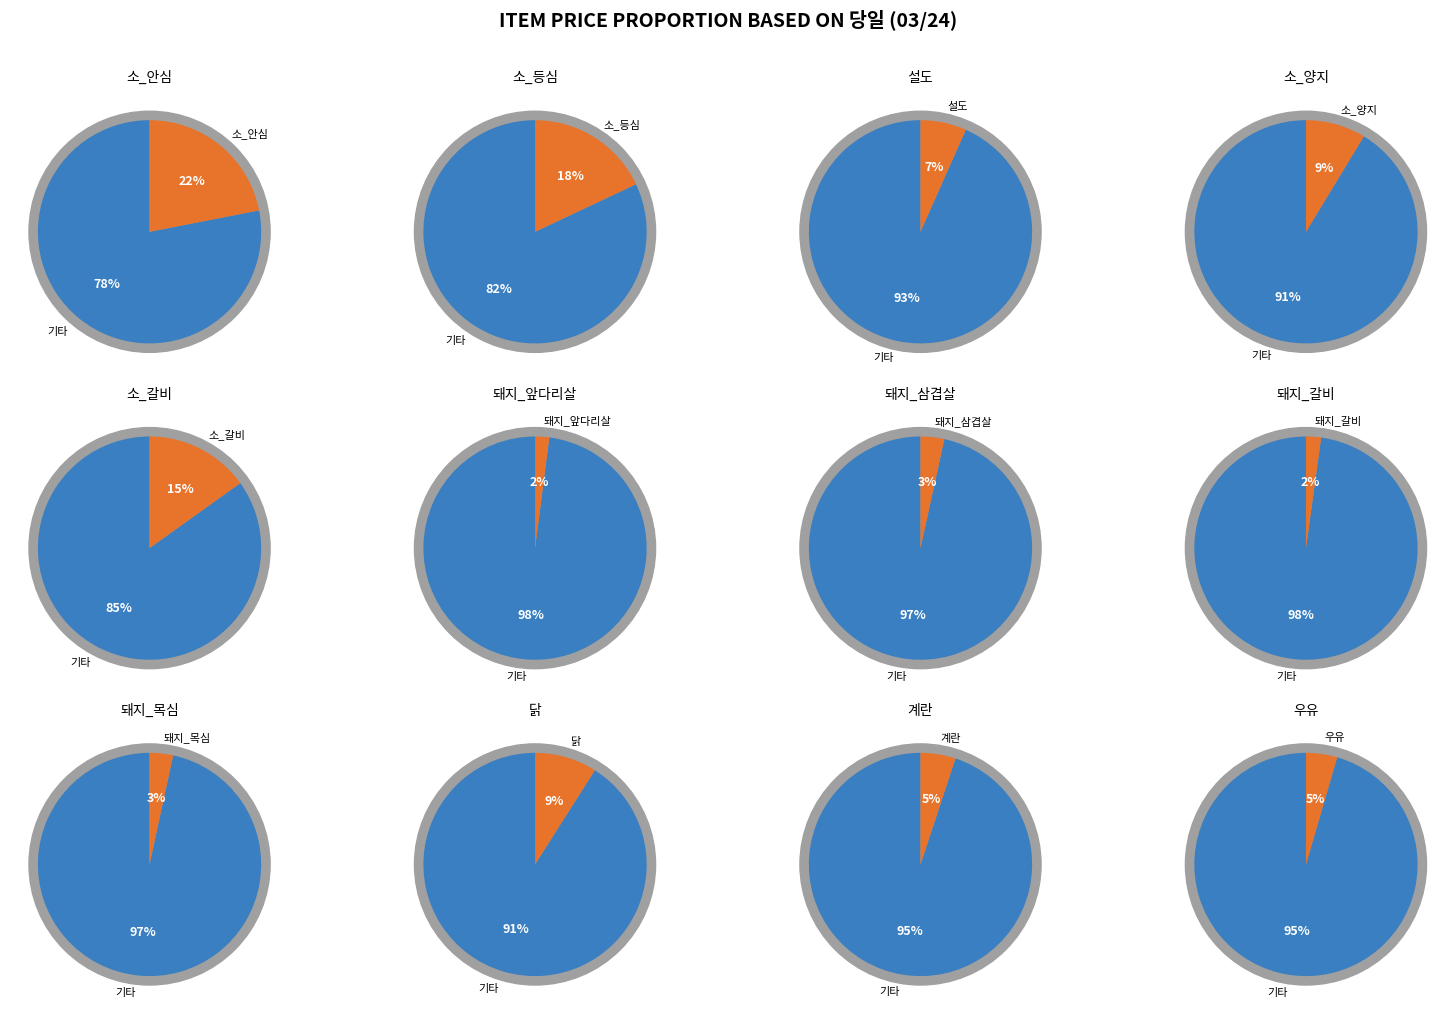

What is the total percentage of 소_안심 and 닭?

30.9%